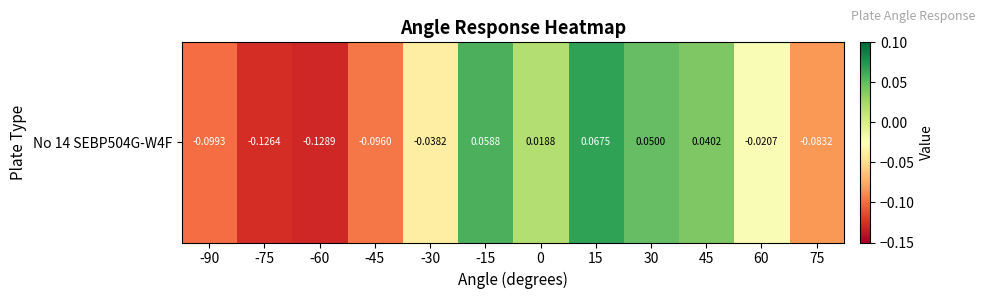

Reading left to right, extract all data points from this chart.

-90=-0.1	-75=-0.1	-60=-0.1	-45=-0.1	-30=-0.0	-15=0.1	0=0.0	15=0.1	30=0.0	45=0.0	60=-0.0	75=-0.1